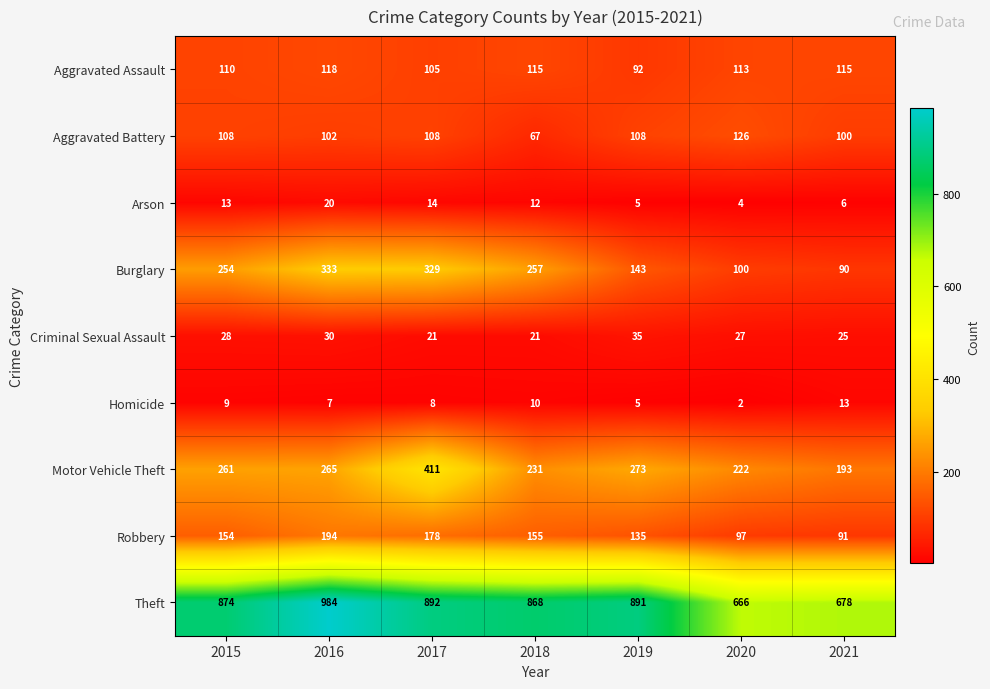

What is the spread (max minus min) of values at 2021?

672